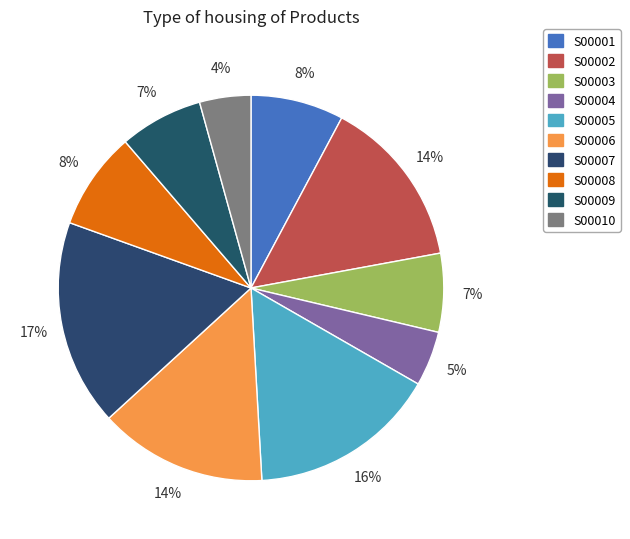

Is there a majority slice in this chart?

No